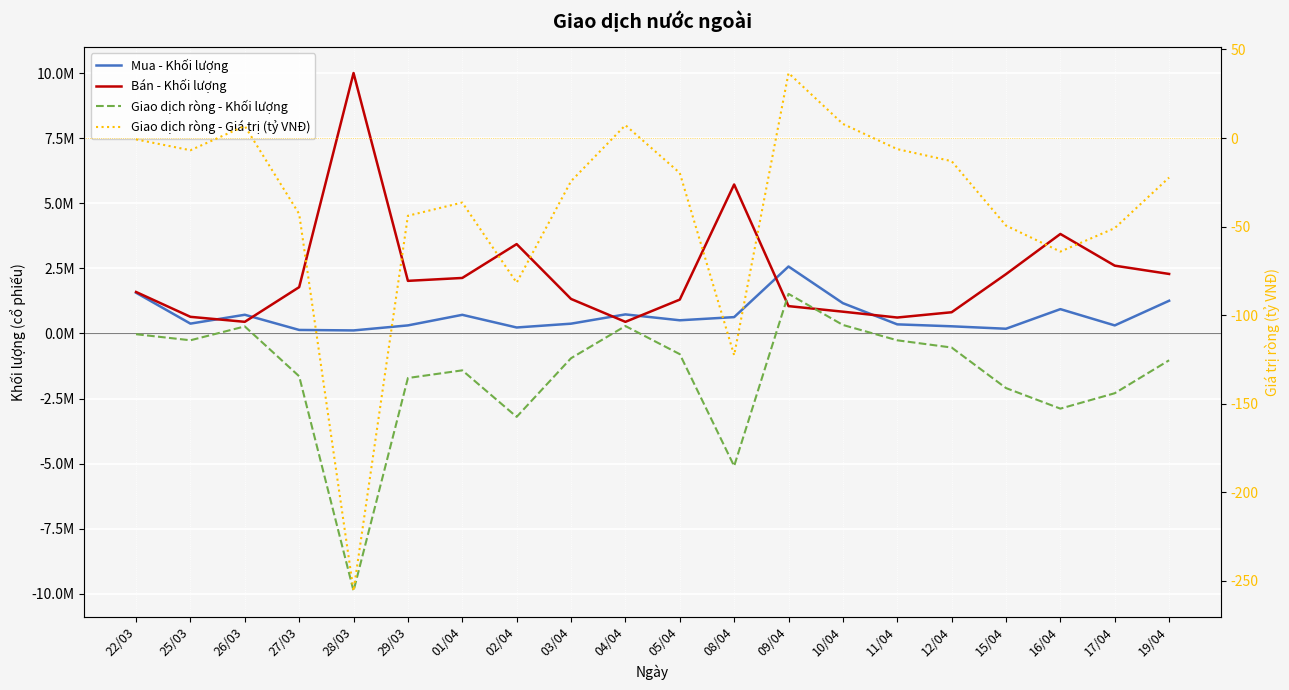

In Giao dịch ròng - Khối lượng, how many points are higher than both neighbors (excluding endpoints)?

4